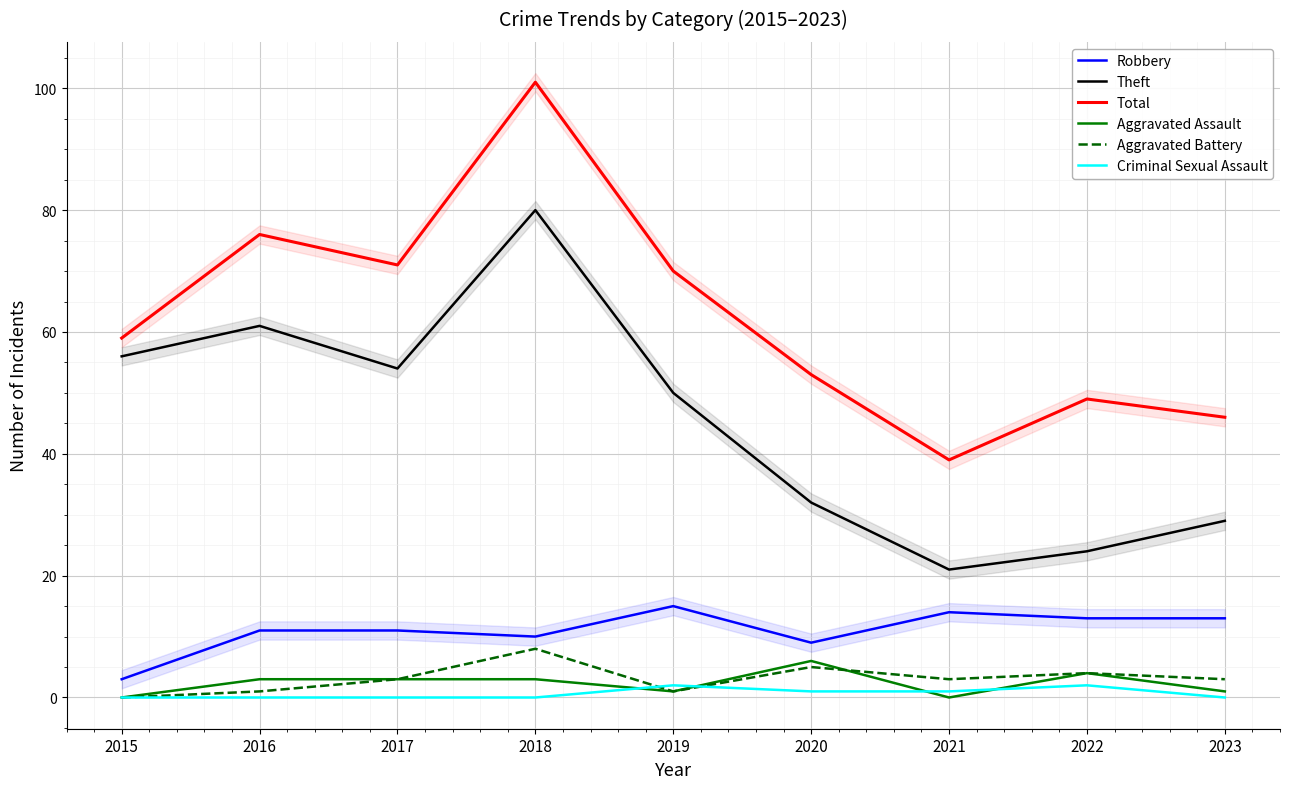

Which series has the widest spread of values?

Total